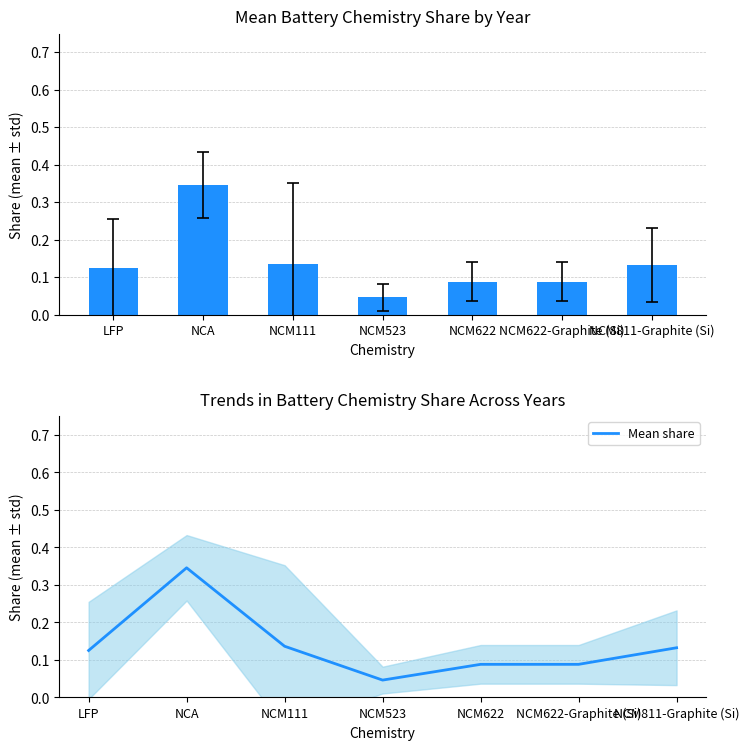

What position from the right is NCM622-Graphite (Si)?

2